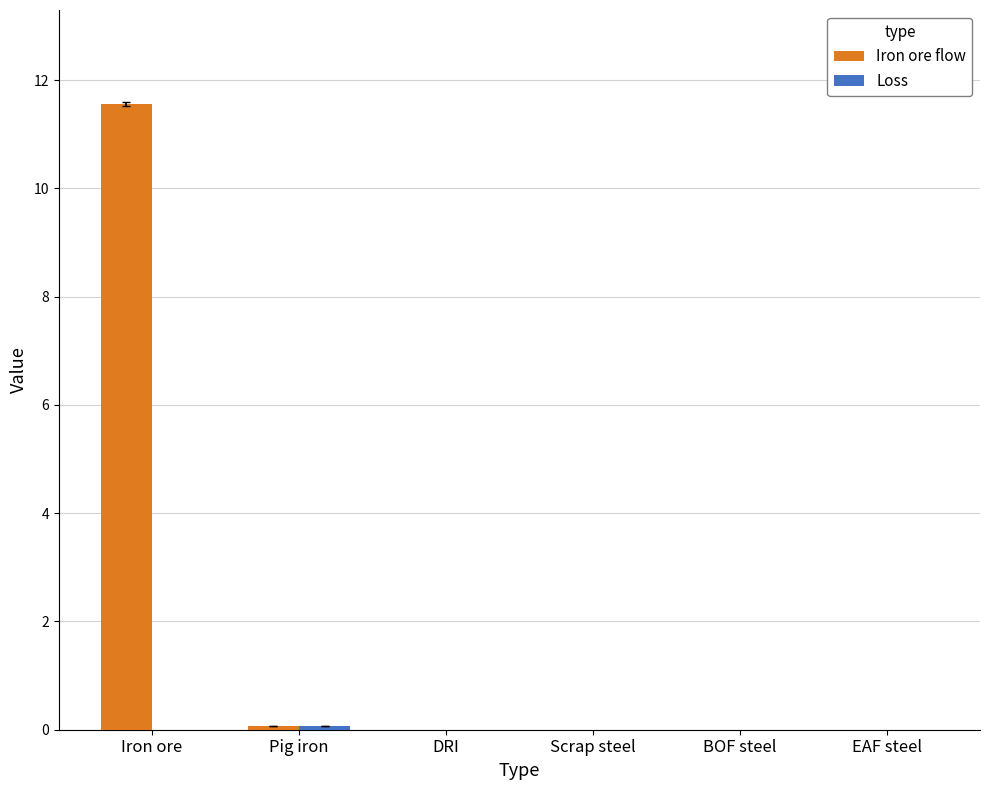

What is the sum of all Iron ore flow values?

11.6